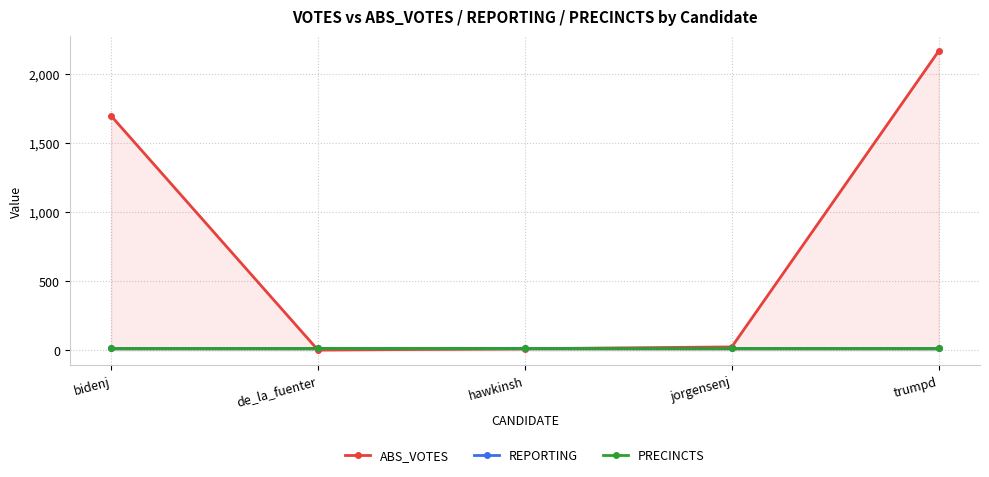

True or false: ABS_VOTES has a value of 25 at jorgensenj.

True